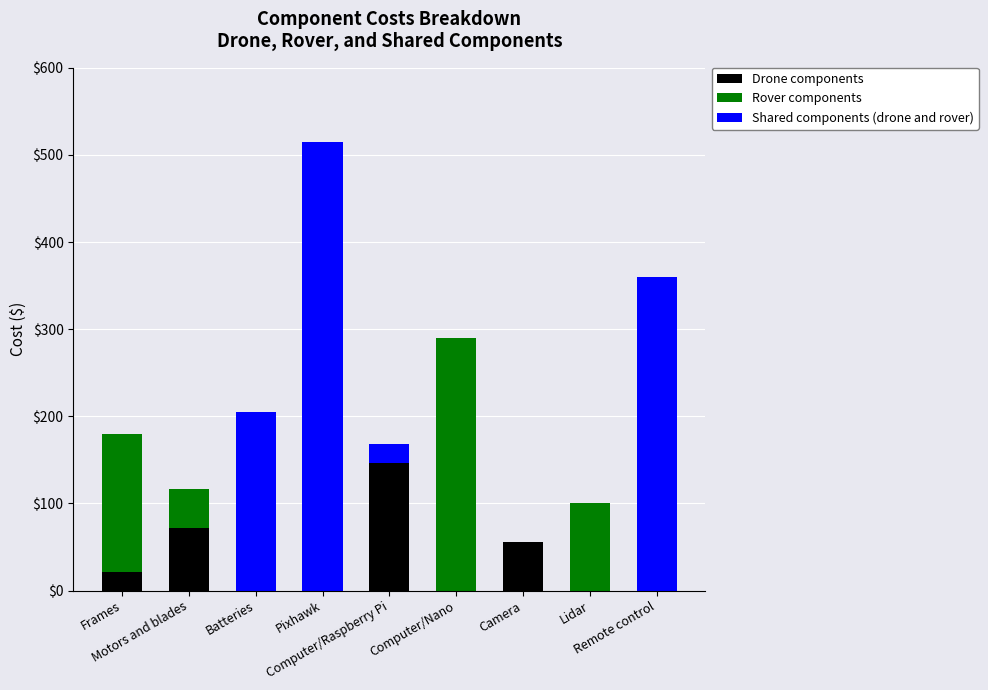

How many series are shown in this chart?

3